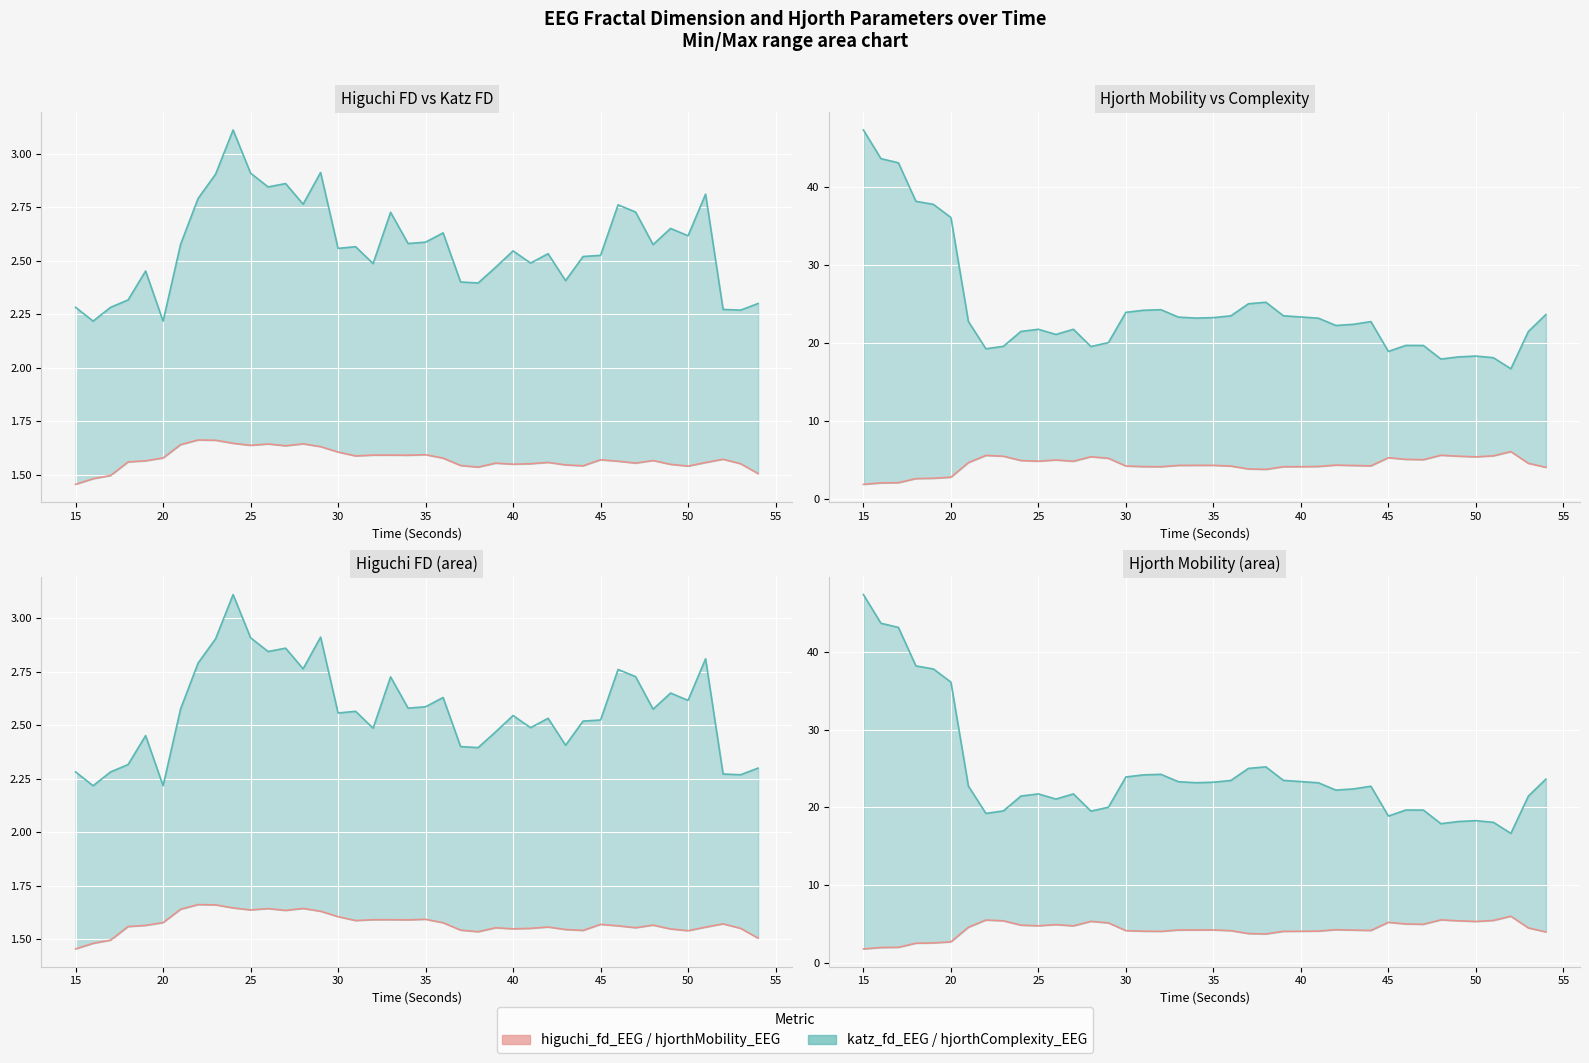

True or false: hjorthComplexity_EEG_line and higuchi_fd_EEG_line intersect in this chart.

False